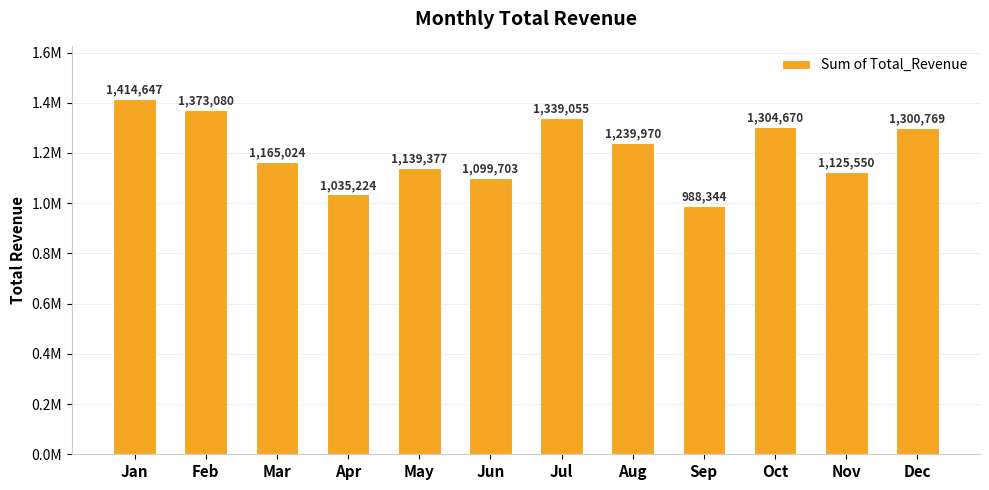

What is the average value?

1210451